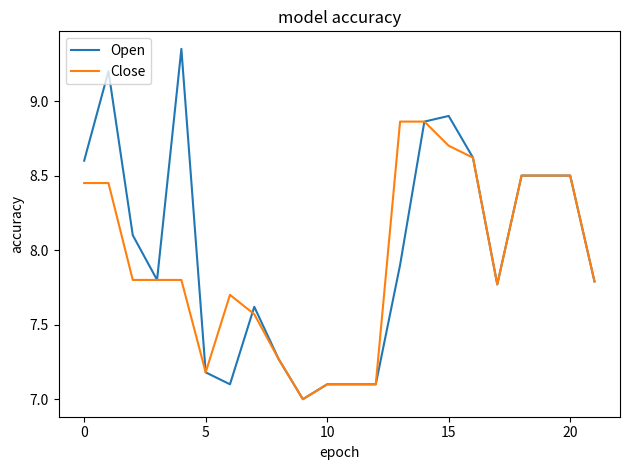

List the series in order of their peak value, lowest first.

Close, Open